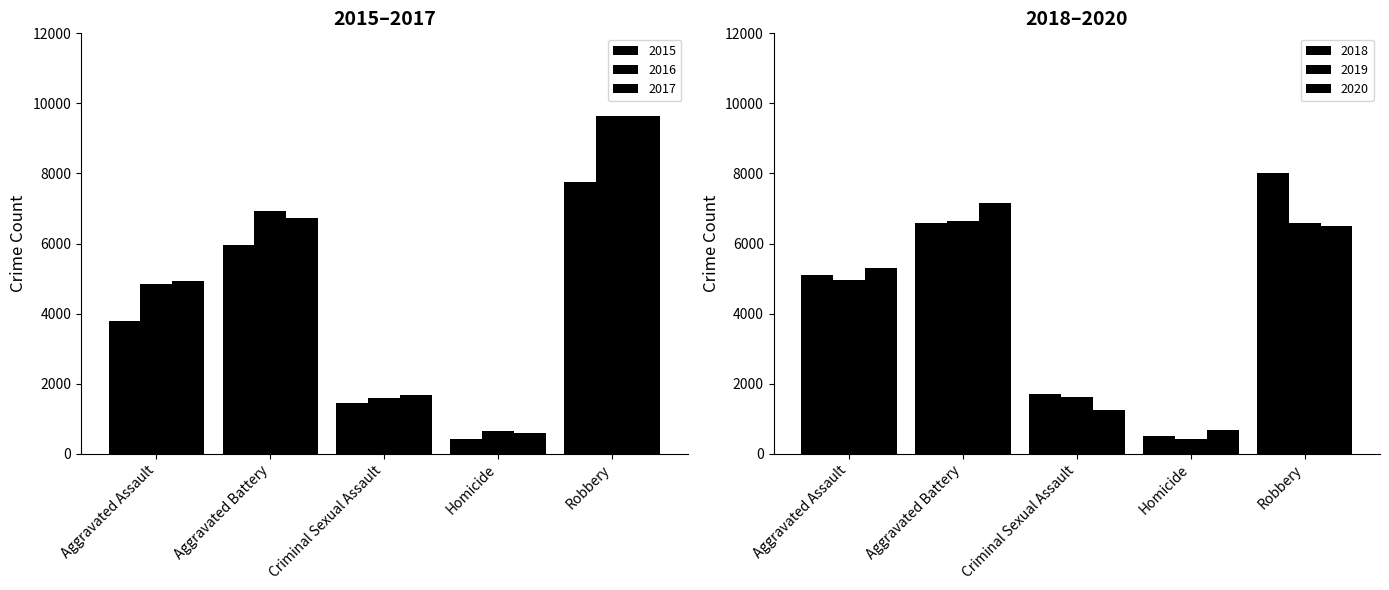

What is the difference between the second highest and second lowest values in the 2019 series?

4951